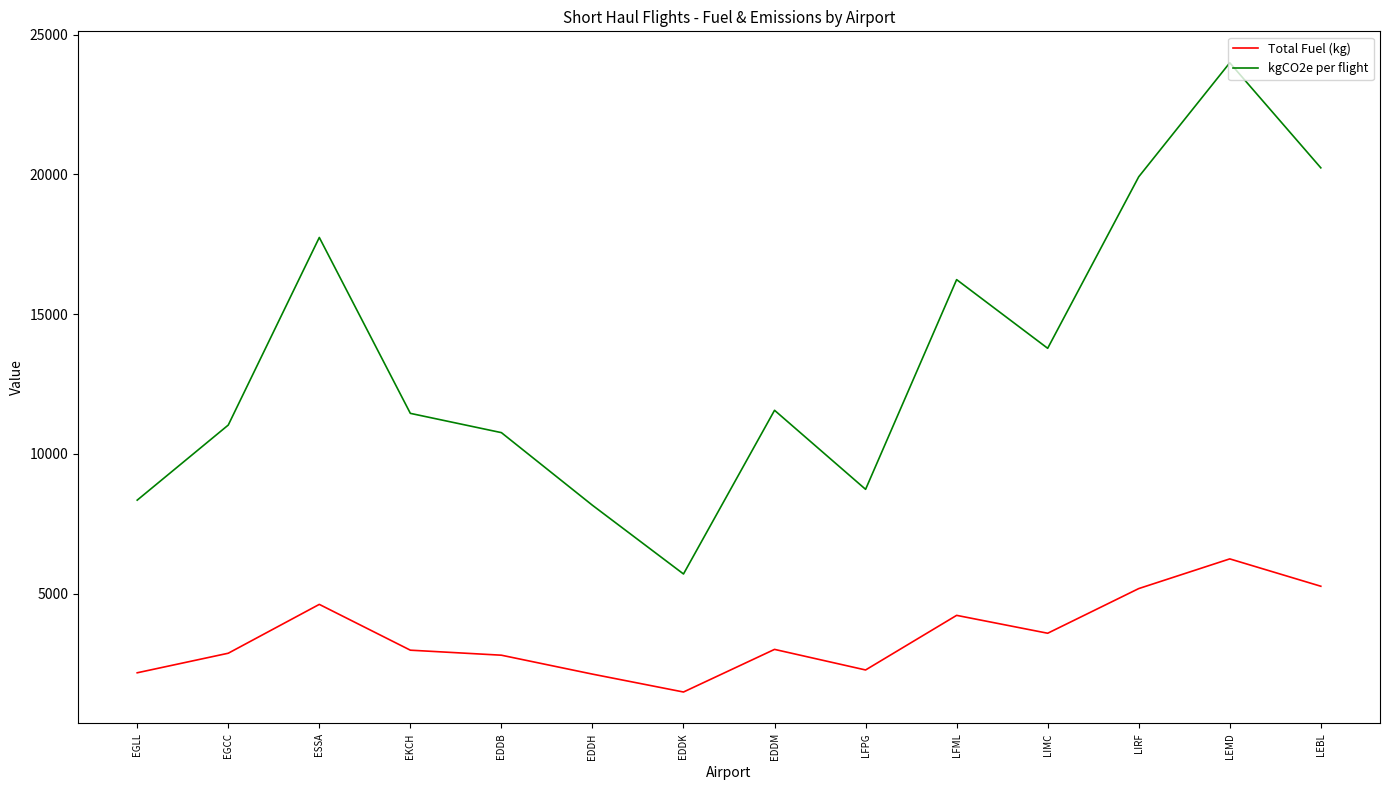

True or false: Total Fuel (kg) and kgCO2e per flight intersect in this chart.

False